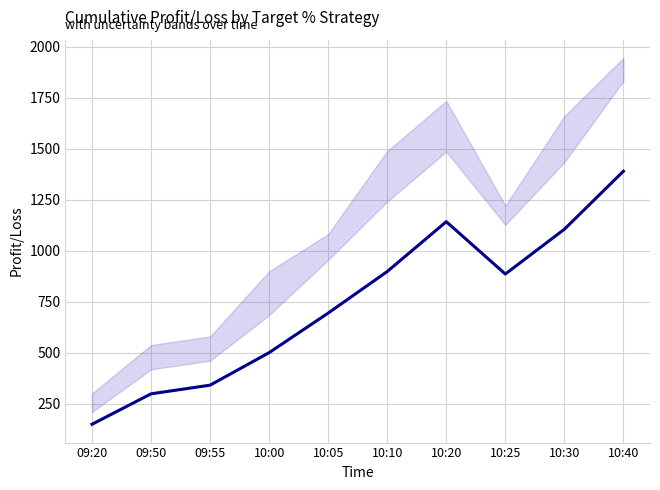

How many series are shown in this chart?

1